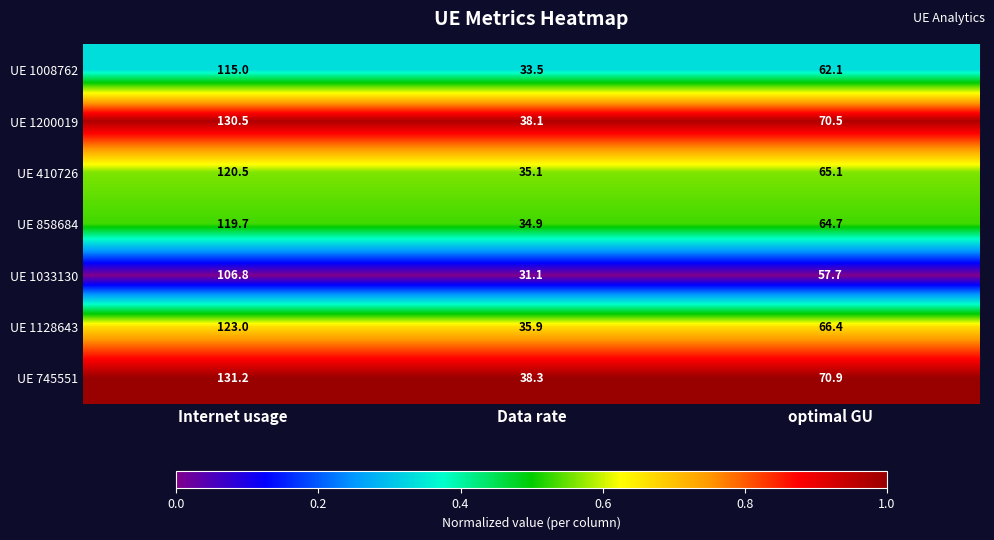

At which category is the sum across all series the highest?

Internet usage